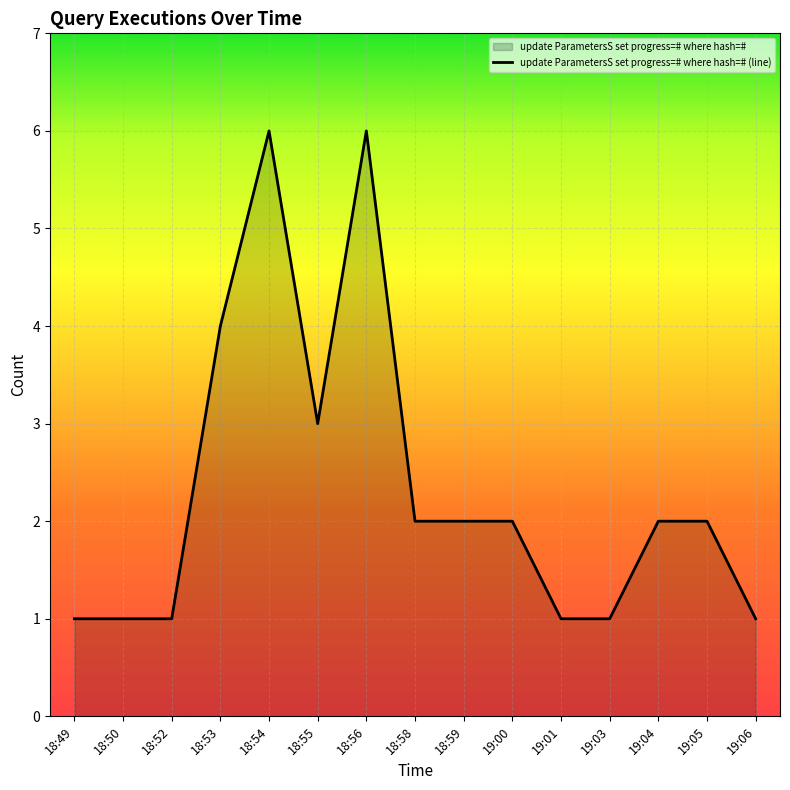

True or false: there are more than 1 points higher than both neighbors.

True